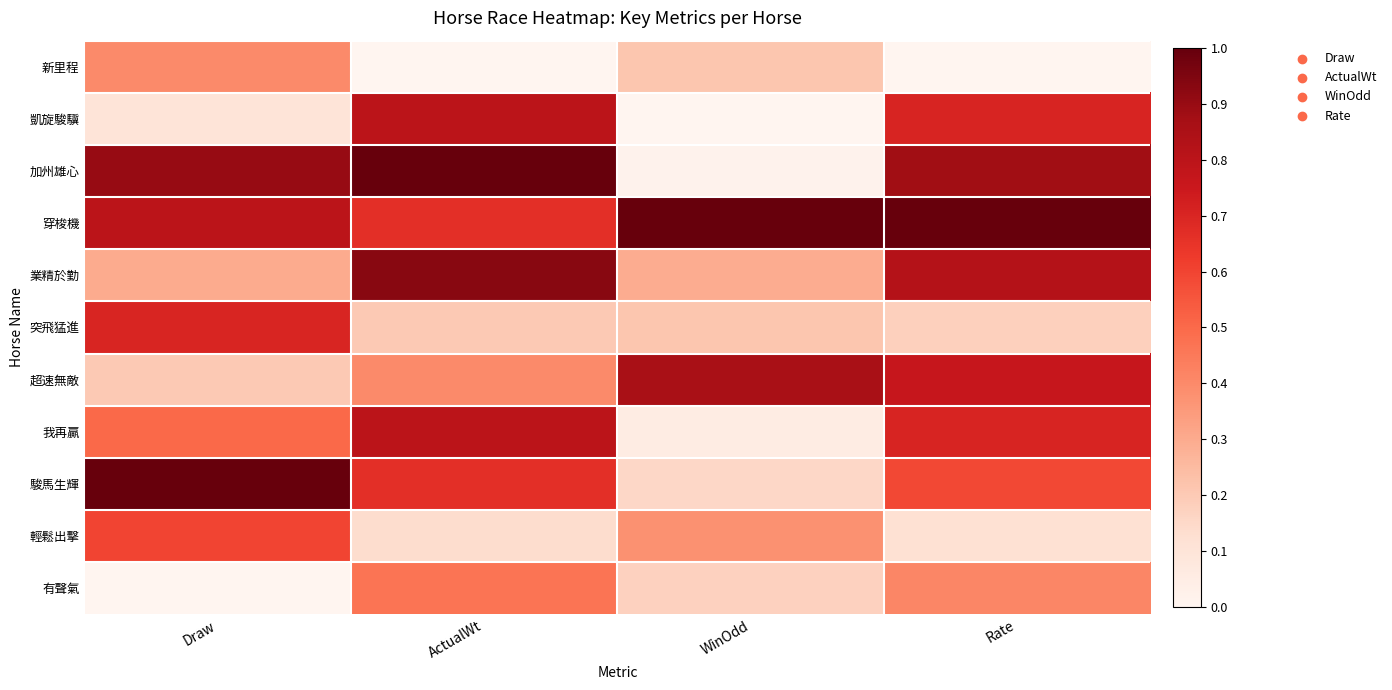

Which label corresponds to the largest value in the chart?

ActualWt